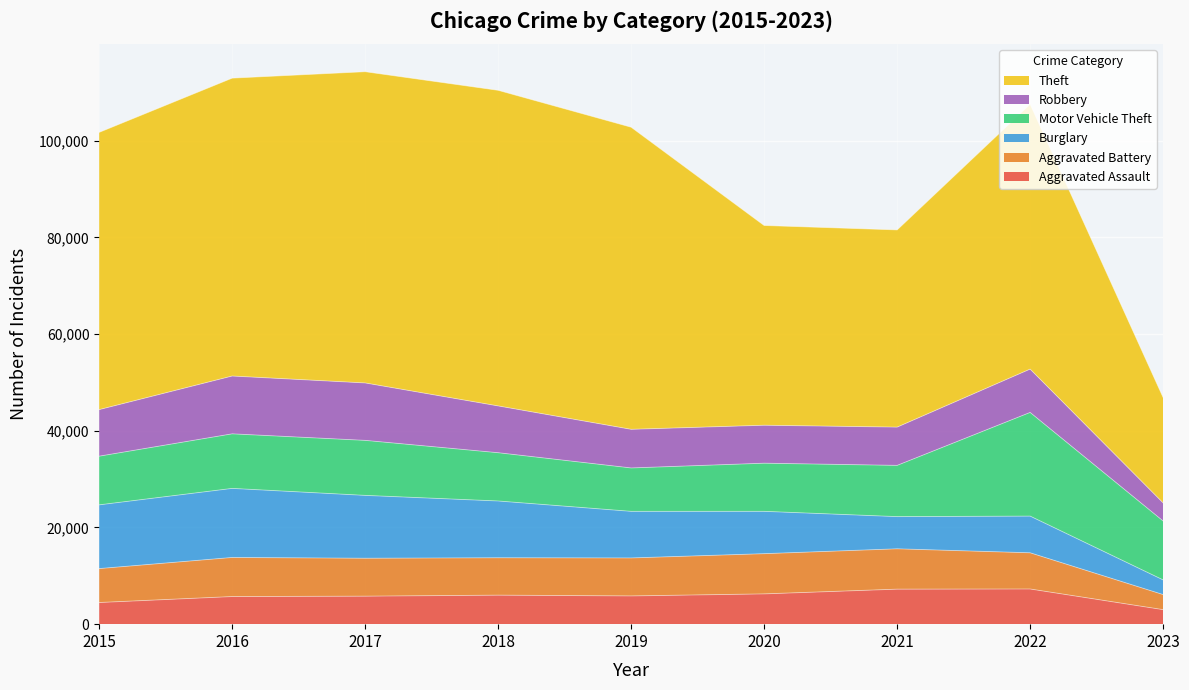

What is the sum of the Robbery values at 2015 and 2018?

19318